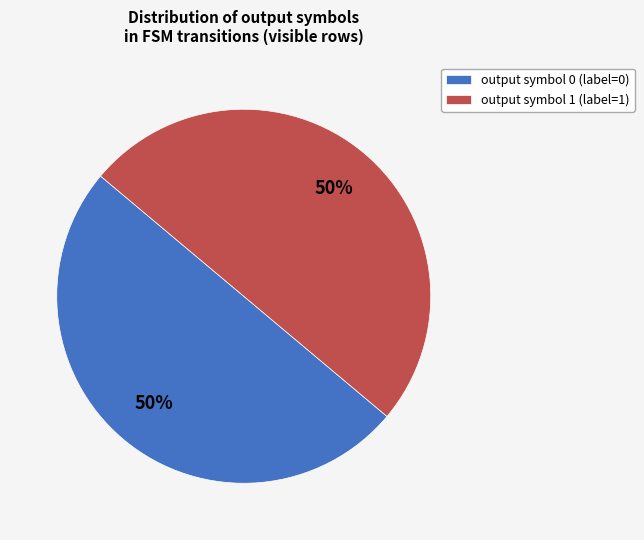

Do output symbol 0 (label=0) and output symbol 1 (label=1) together represent more than half of the pie?

Yes